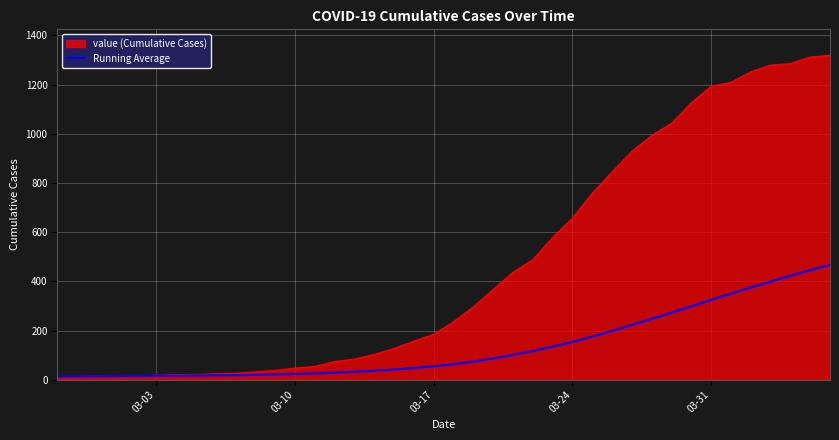

Which series has the largest total across all categories?

value (Cumulative Cases)